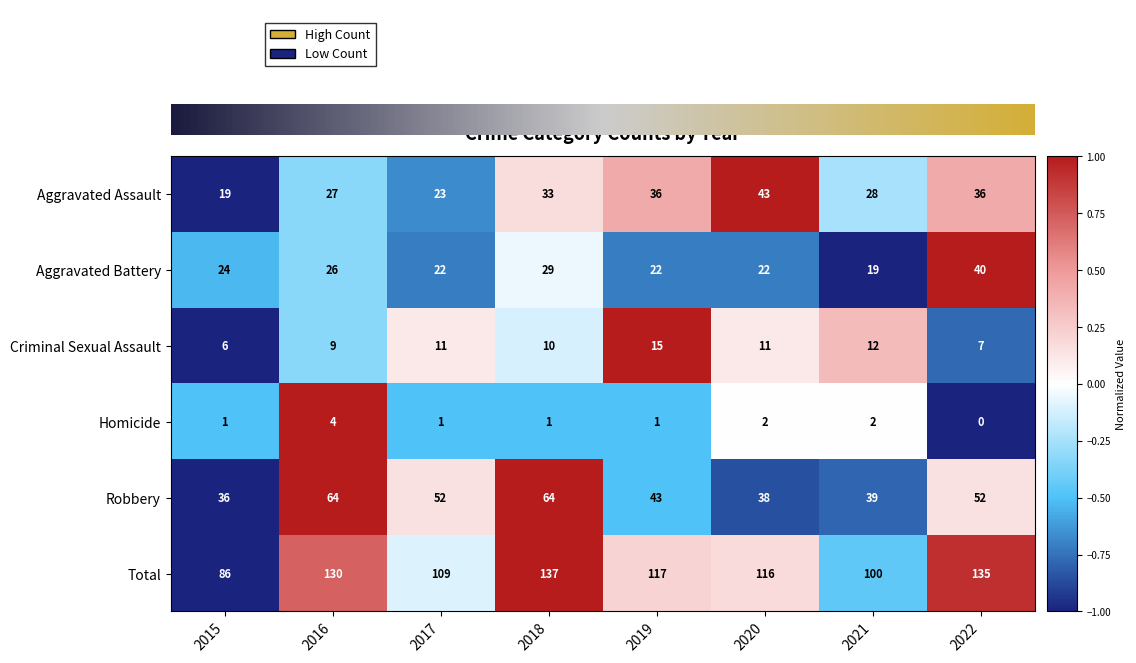

The Aggravated Assault series shows 0.2 at 2022. True or false?

False